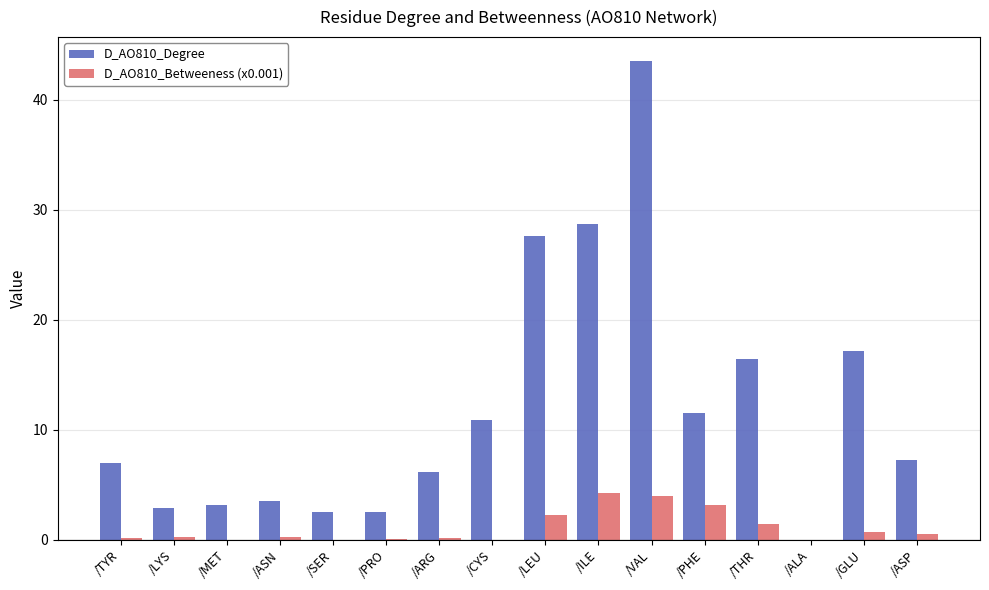

At which category does the chart reach its peak across all series?

/VAL